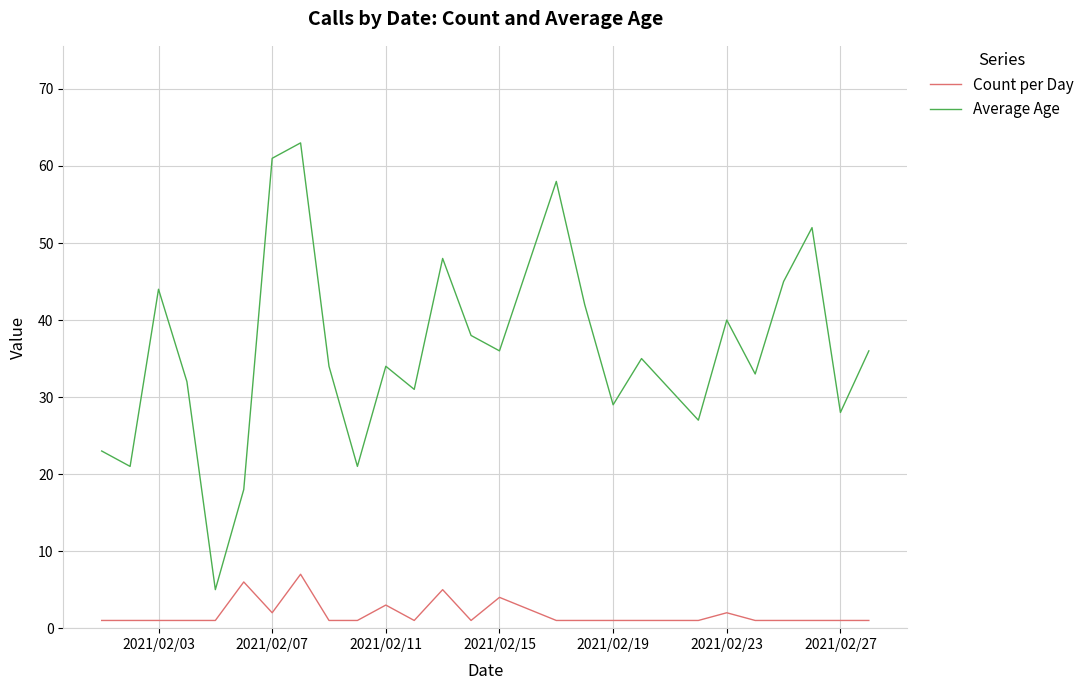

Which series has the widest spread of values?

Average Age